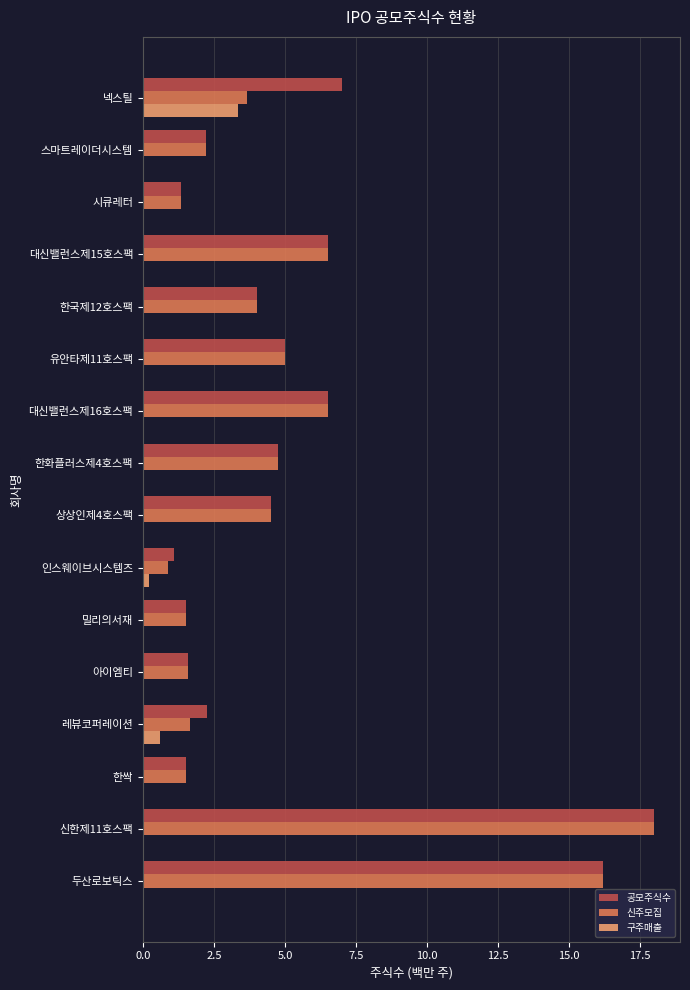

Count the number of data series in this chart.

3